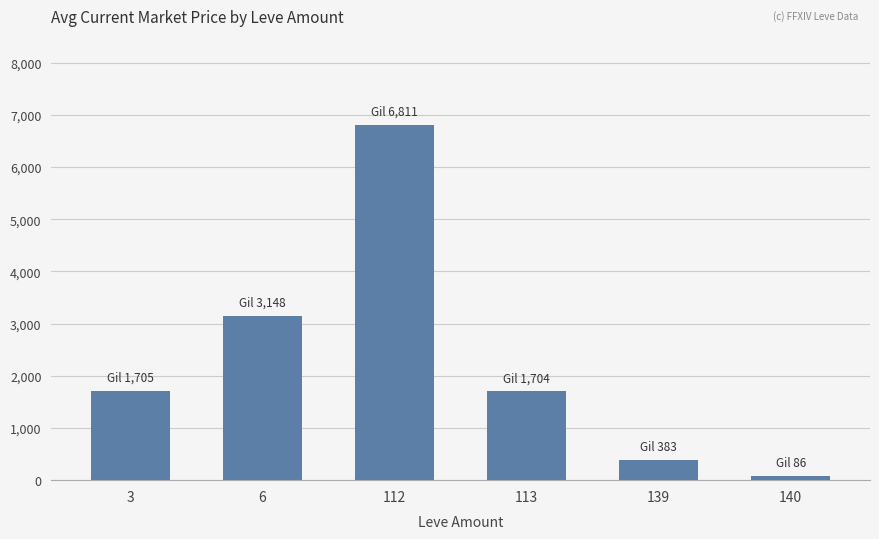

What is the difference between the second highest and minimum values?

3061.9